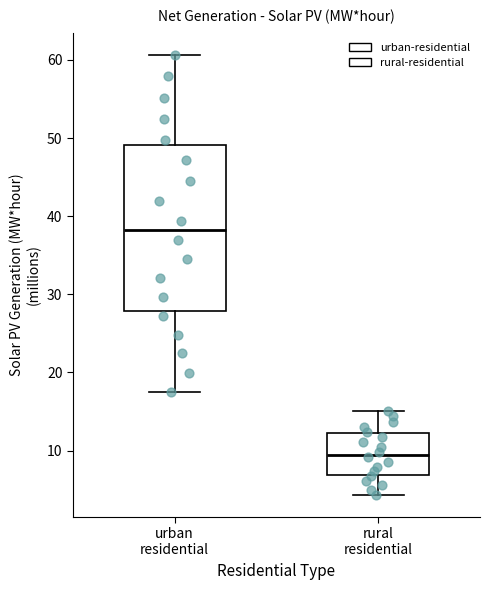

Where does the median line of the box for urban residential sit on the y-axis? The values are not printed on the chart, so give them approximately, as read against the axis.

38